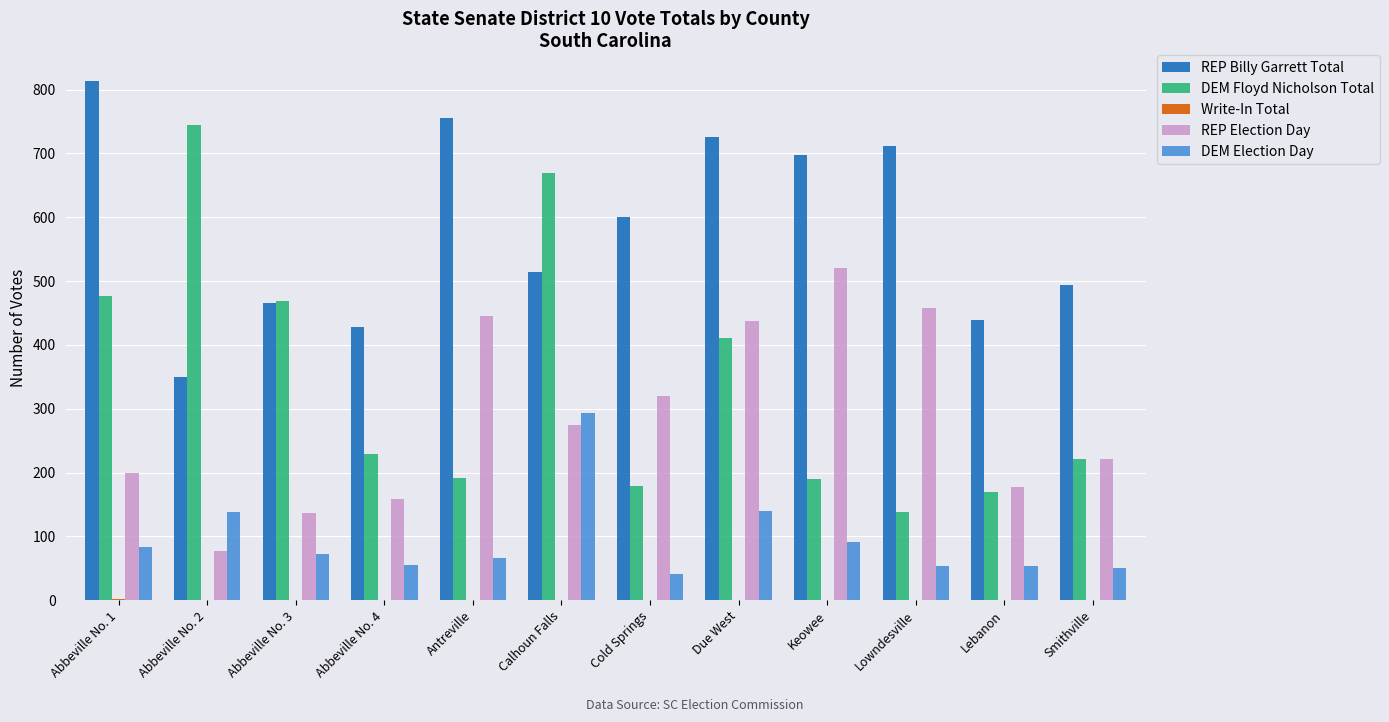

Between Abbeville No. 2 and Abbeville No. 3, which series saw the biggest shift?

DEM Floyd Nicholson Total